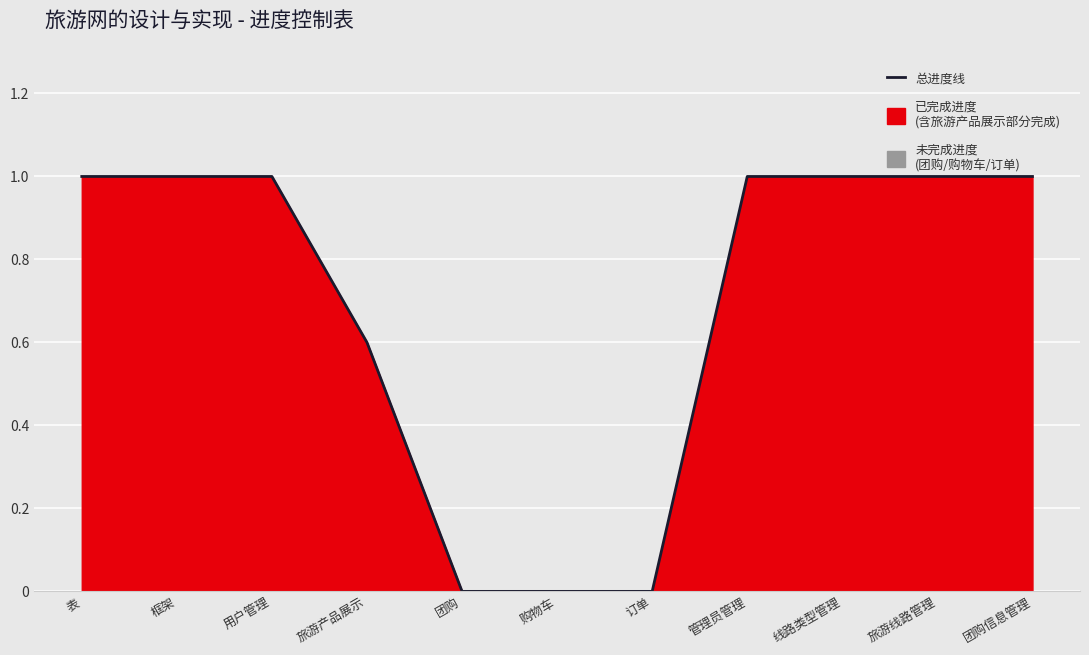

What position from the left is 团购信息管理?

11